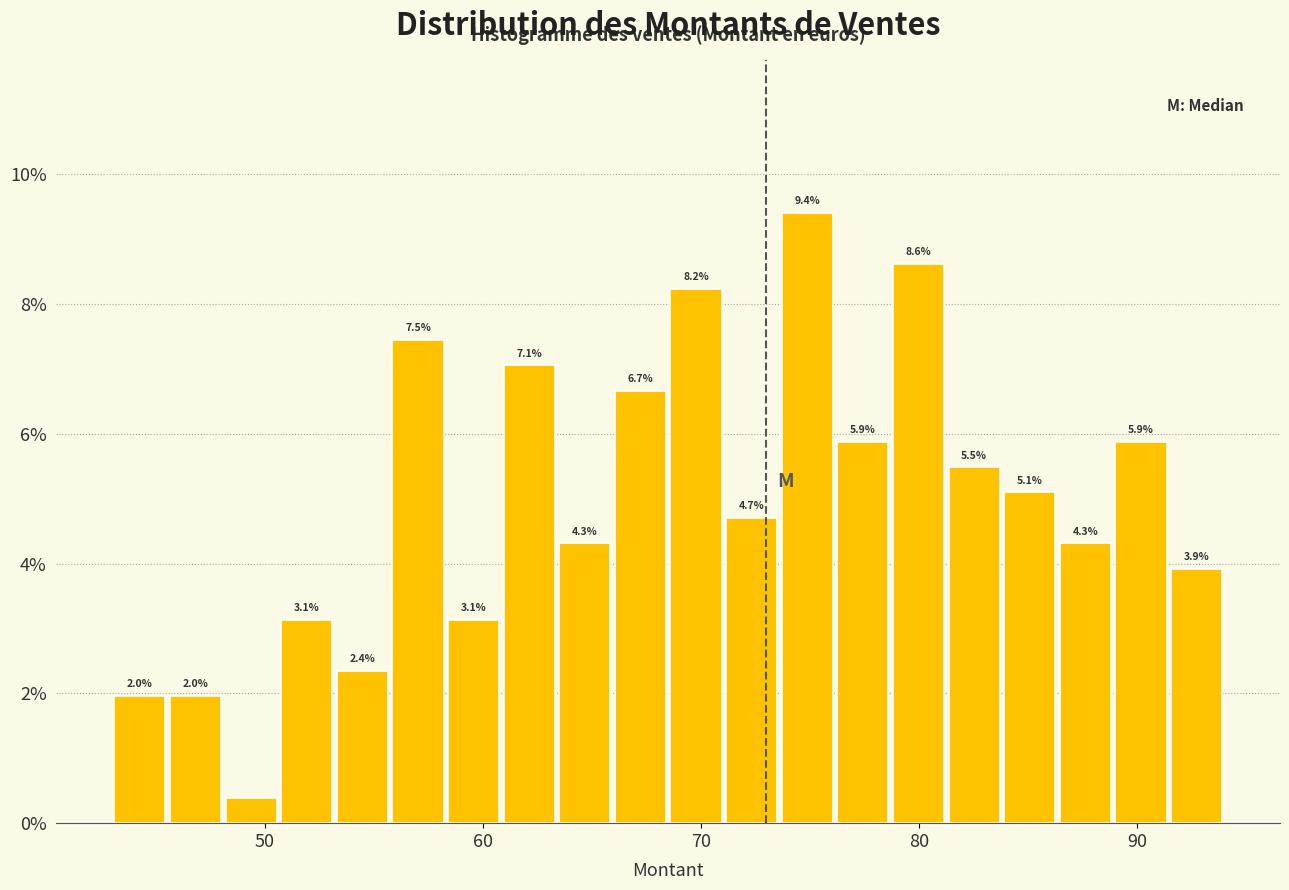

Read against the x-axis, roughly where is the centre of the tallest bar?

75